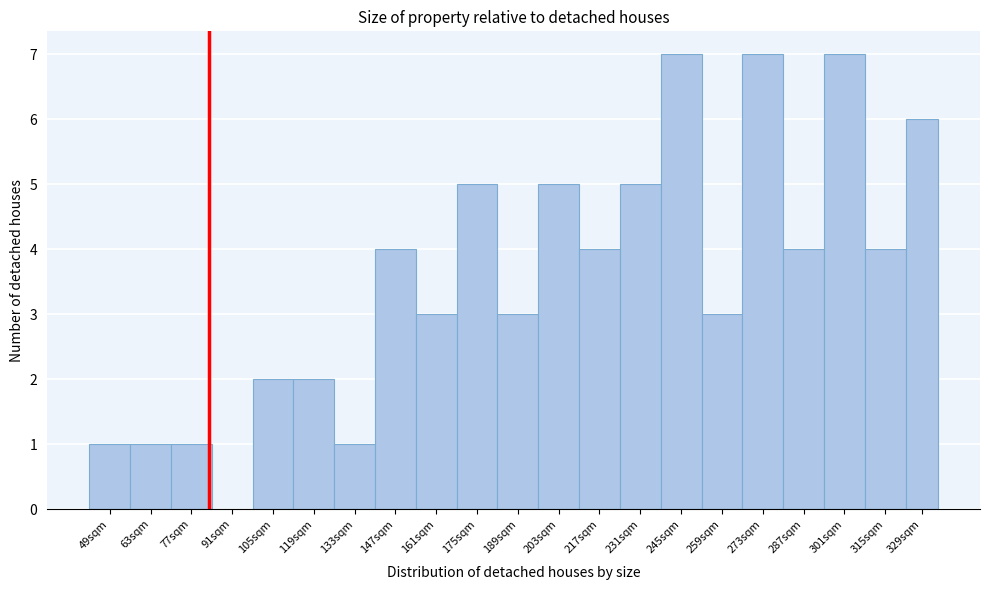

Reading left to right, transcribe all the data shown in this chart.

49sqm=1	63sqm=1	77sqm=1	91sqm=0	105sqm=2	119sqm=2	133sqm=1	147sqm=4	161sqm=3	175sqm=5	189sqm=3	203sqm=5	217sqm=4	231sqm=5	245sqm=7	259sqm=3	273sqm=7	287sqm=4	301sqm=7	315sqm=4	329sqm=6